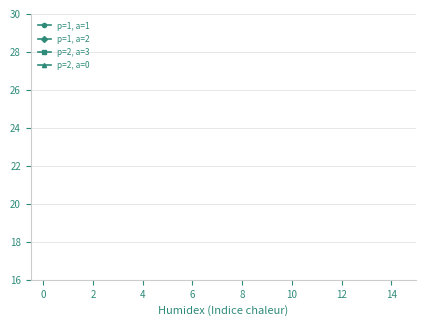

The p=2, a=0 series shows 12 at 10. True or false?

False